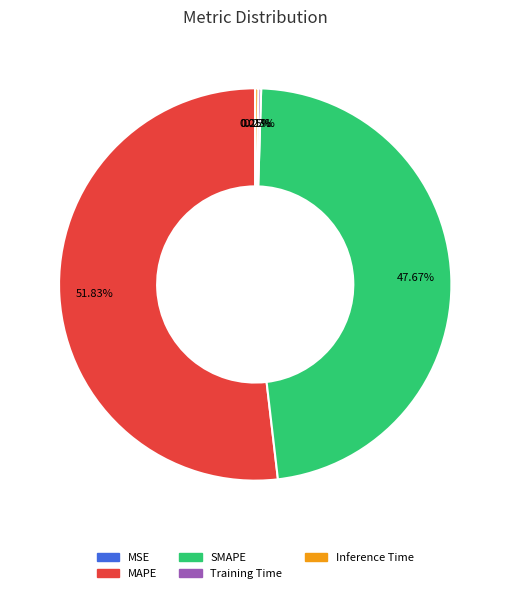

The SMAPE slice represents 48% of the pie. True or false?

True